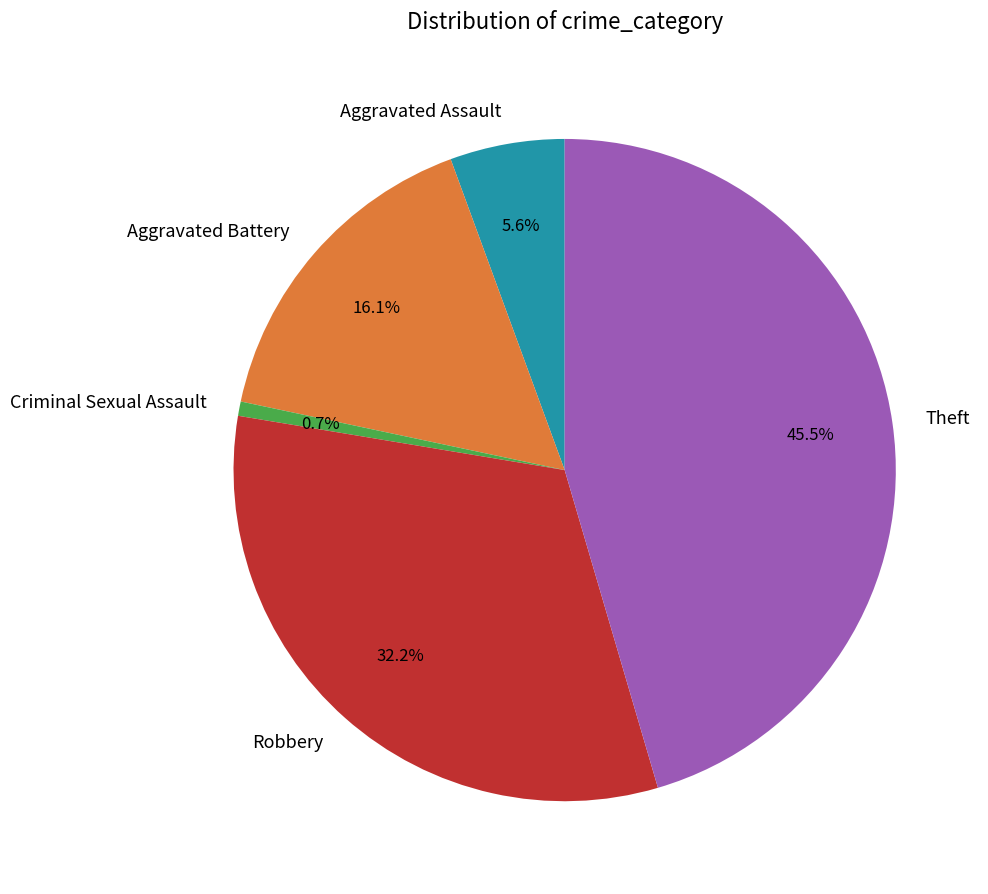

Count the number of slices in the pie.

5